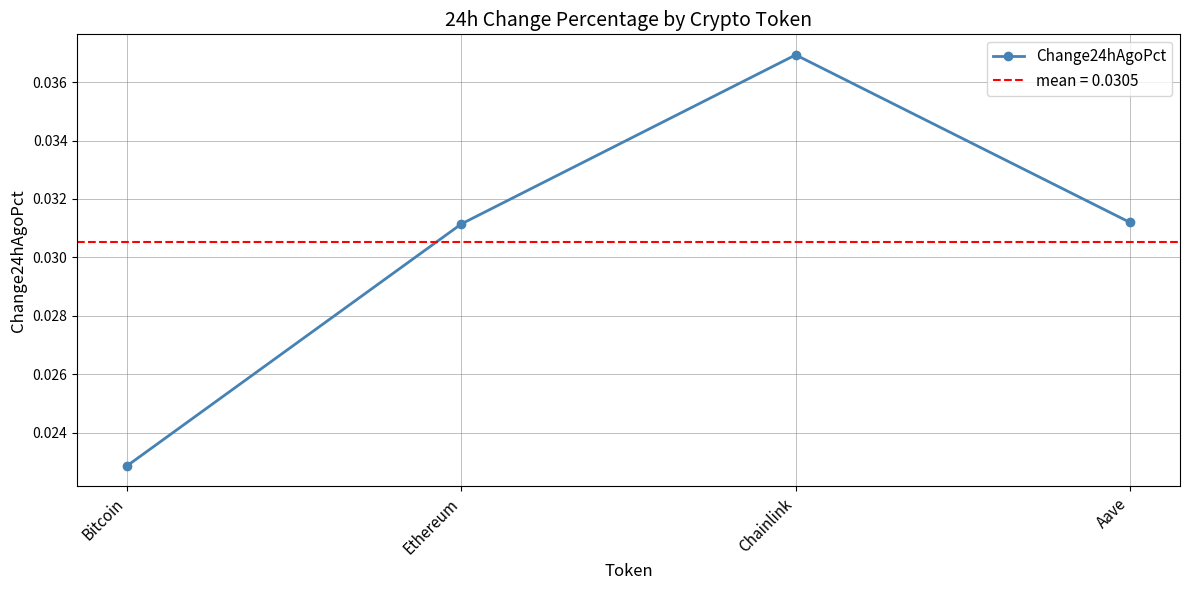

What is the label of the 3rd point from the right?

Ethereum